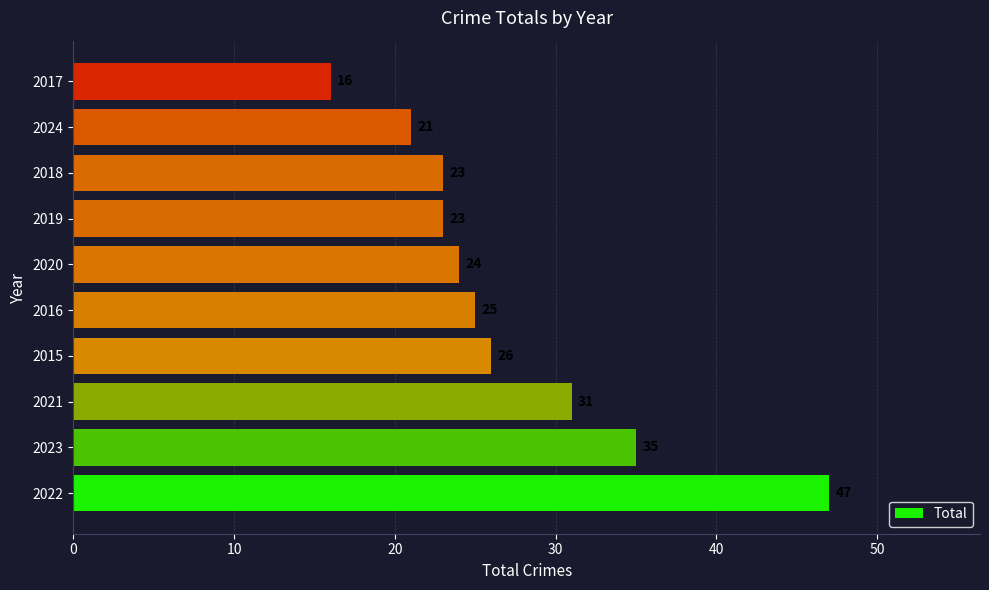

Reading top to bottom, transcribe all the data shown in this chart.

2017=16	2024=21	2018=23	2019=23	2020=24	2016=25	2015=26	2021=31	2023=35	2022=47